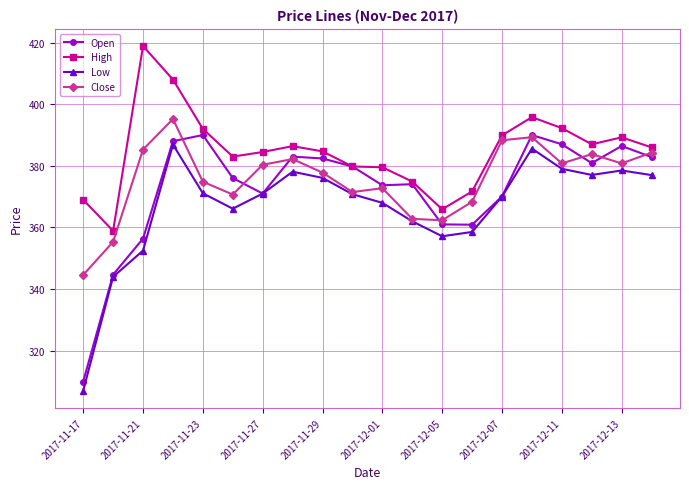

What is the maximum value shown in the chart?

418.9